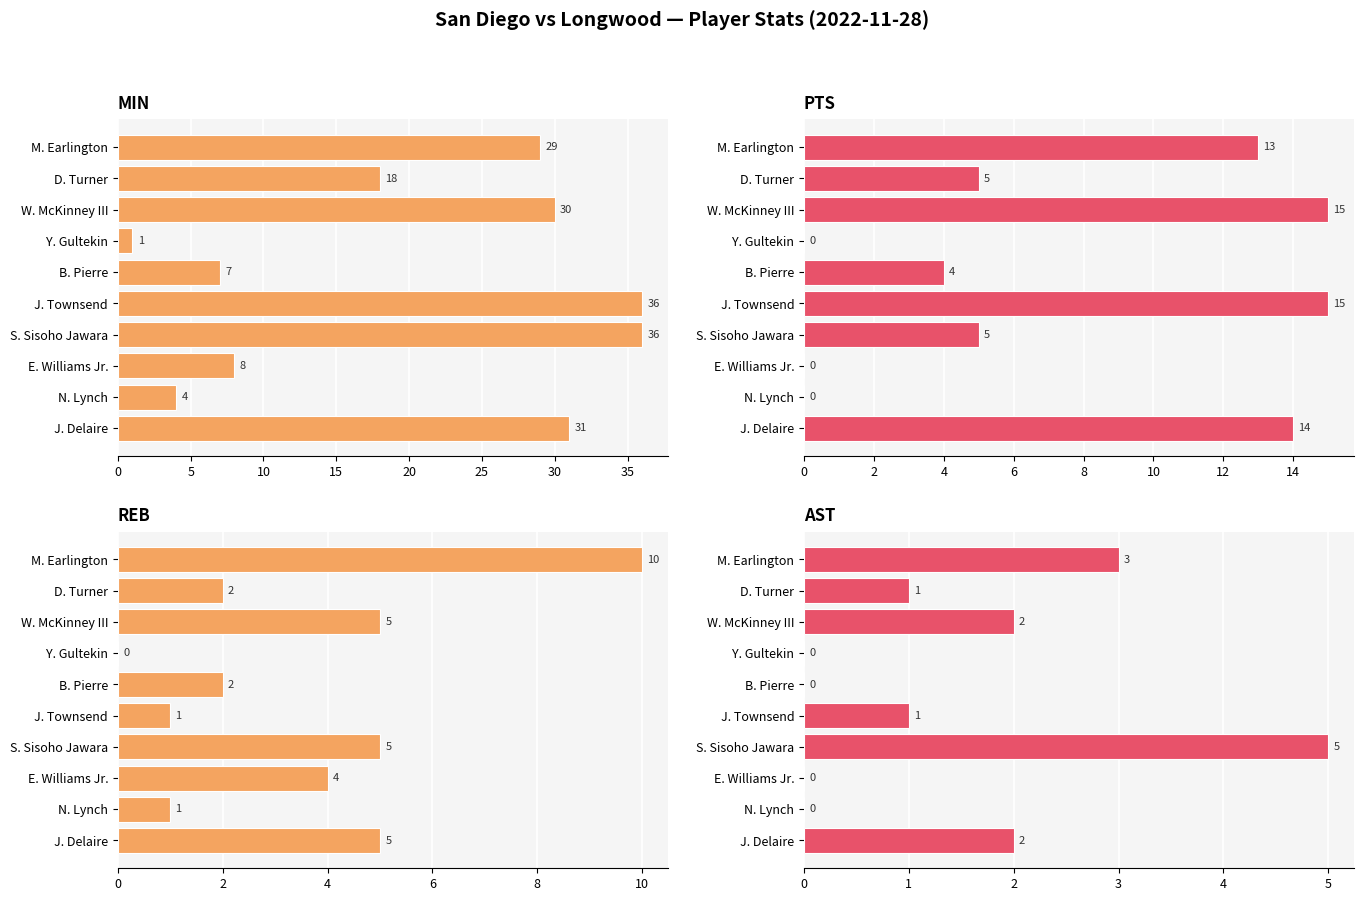

Reading left to right, transcribe all the data shown in this chart.

MIN: 31	4	8	36	36	7	1	30	18	29
PTS: 14	0	0	5	15	4	0	15	5	13
REB: 5	1	4	5	1	2	0	5	2	10
AST: 2	0	0	5	1	0	0	2	1	3